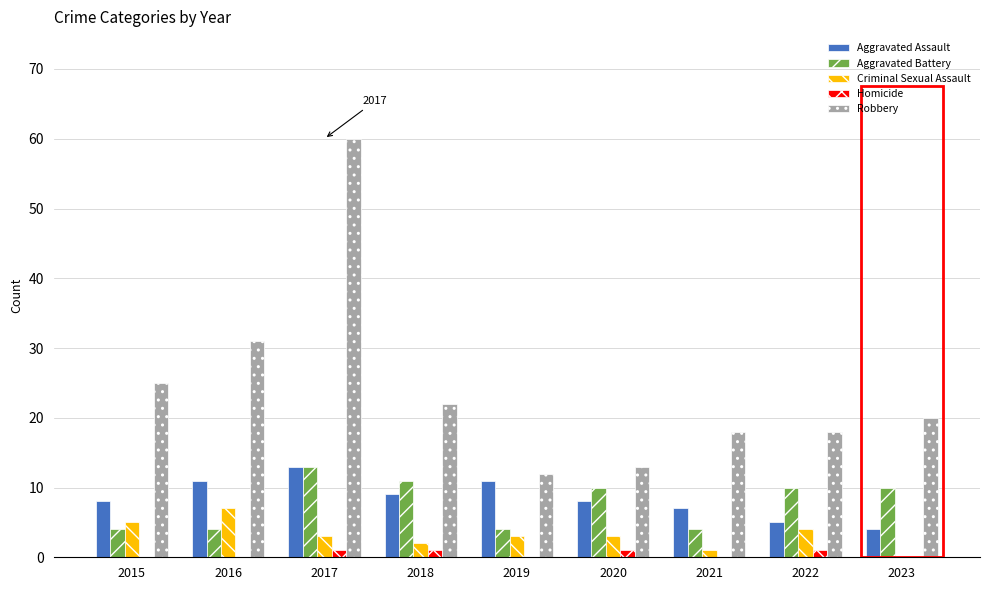

Reading left to right, what are all the values shown in this chart?

Aggravated Assault: 8	11	13	9	11	8	7	5	4
Aggravated Battery: 4	4	13	11	4	10	4	10	10
Criminal Sexual Assault: 5	7	3	2	3	3	1	4	0
Homicide: 0	0	1	1	0	1	0	1	0
Robbery: 25	31	60	22	12	13	18	18	20